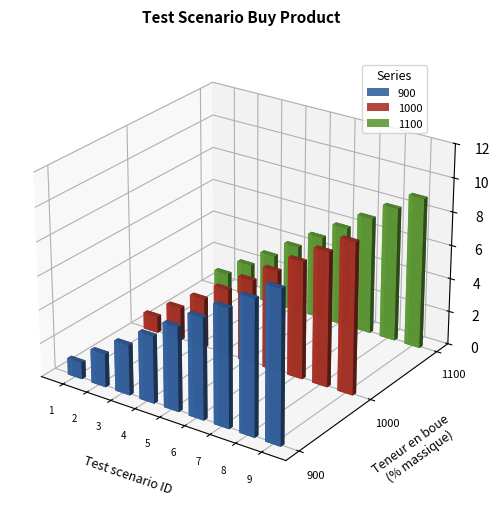

At which category is the sum across all series the highest?

9